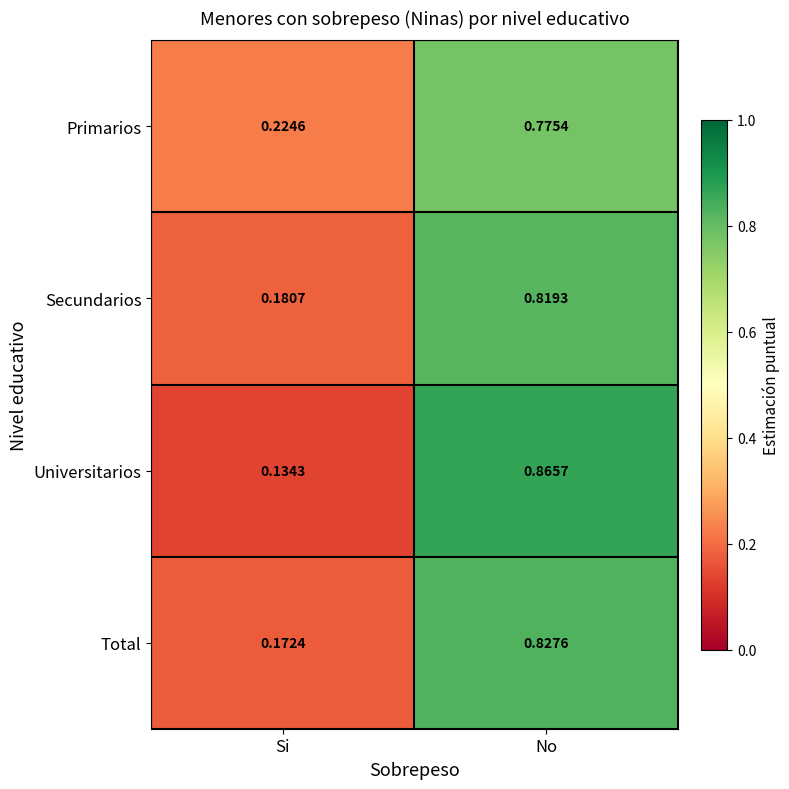

At which label does Total reach its peak?

No